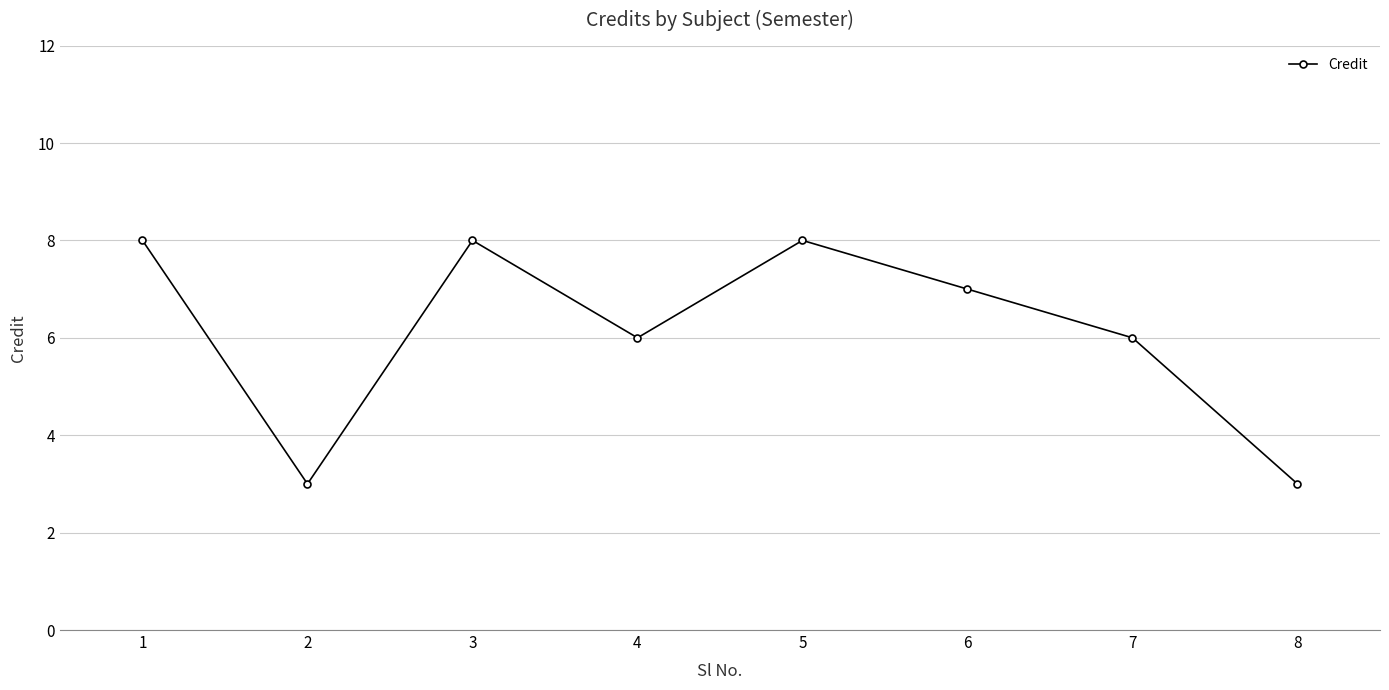

Reading left to right, list all the values displayed in this chart.

8	3	8	6	8	7	6	3